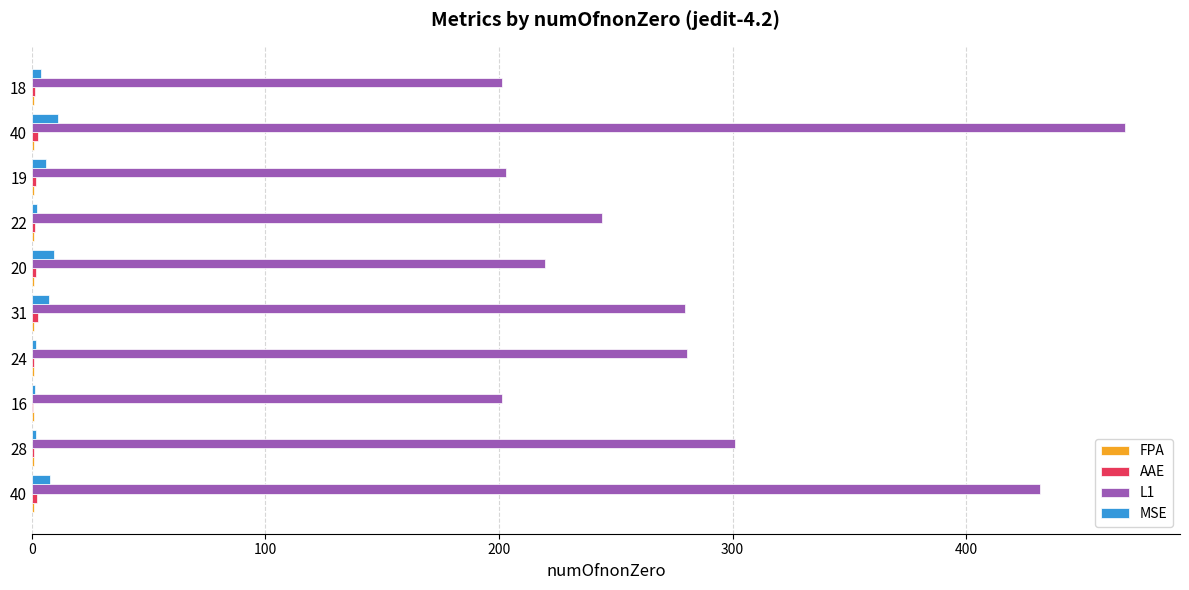

Count the number of data series in this chart.

4